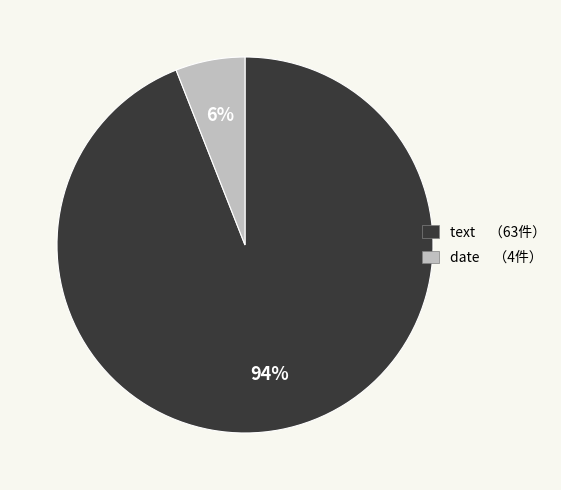

How many slices are in this pie chart?

2